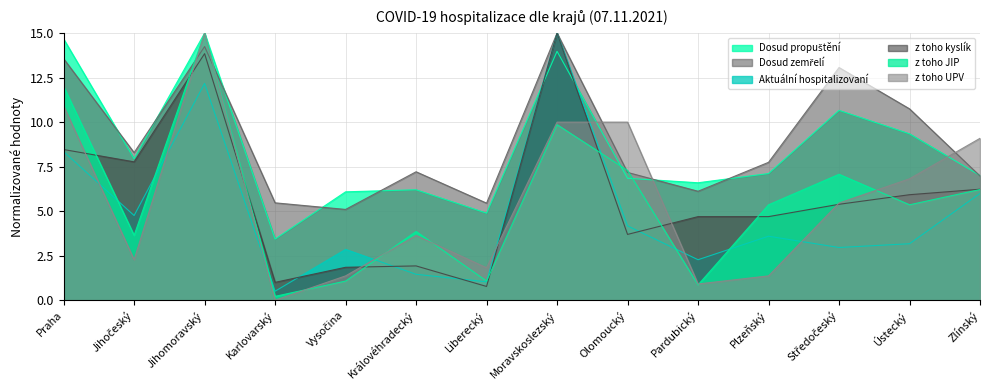

What is the average value of the Aktuální hospitalizovaní series?

4.9